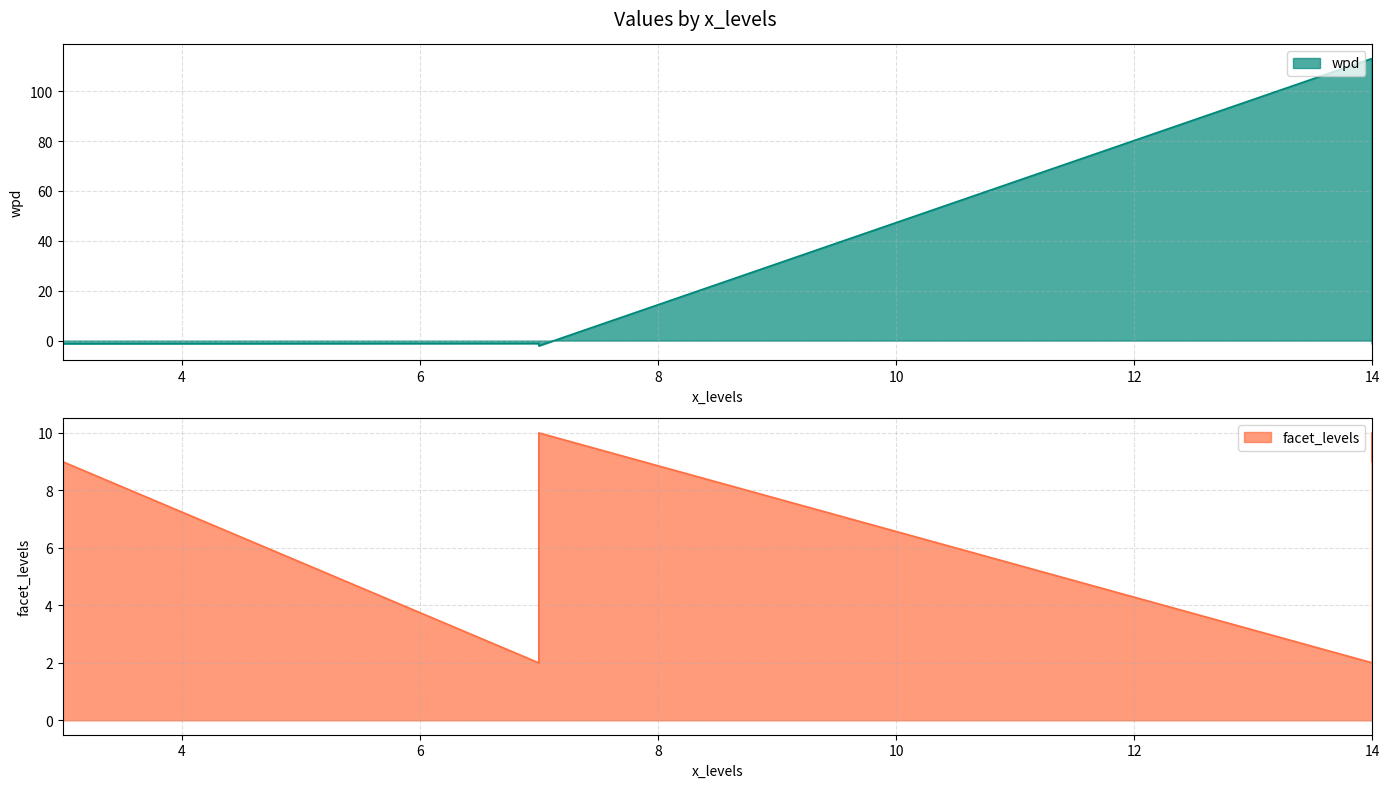

The wpd series shows 113.2 at 14. True or false?

True